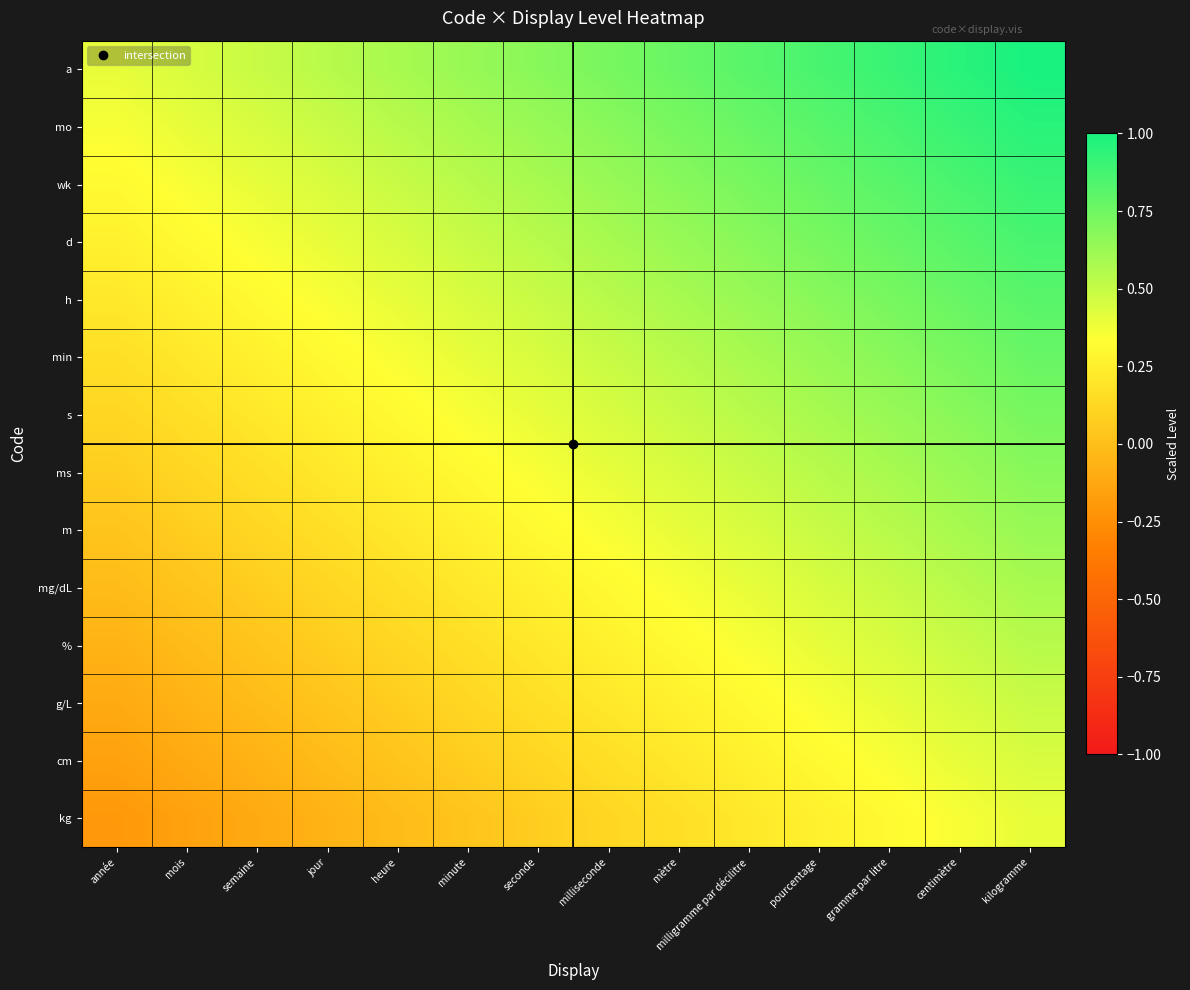

At how many categories does at least one series exceed 0?

14